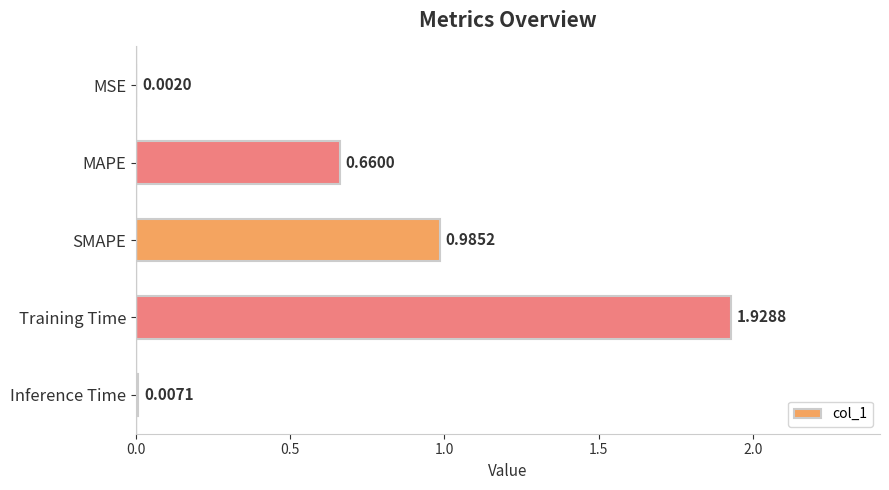

What is the sum of the values at Training Time and MAPE?

2.6